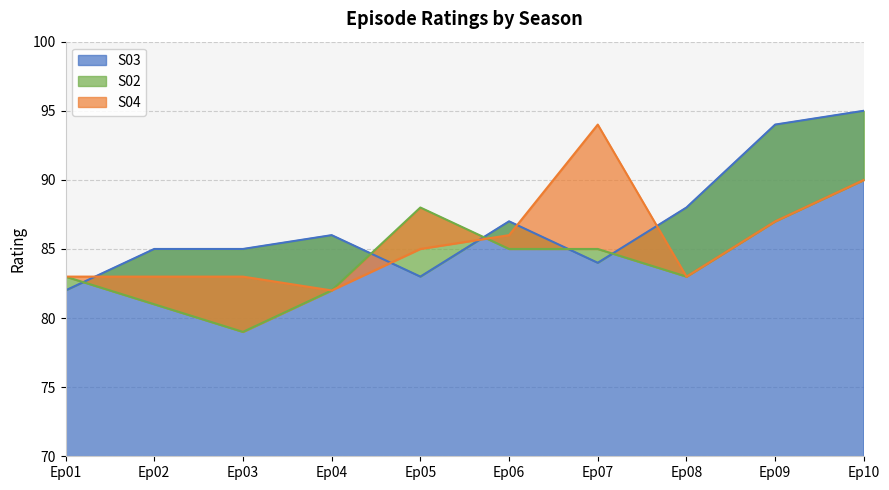

At which label does S03 reach its minimum?

Ep01